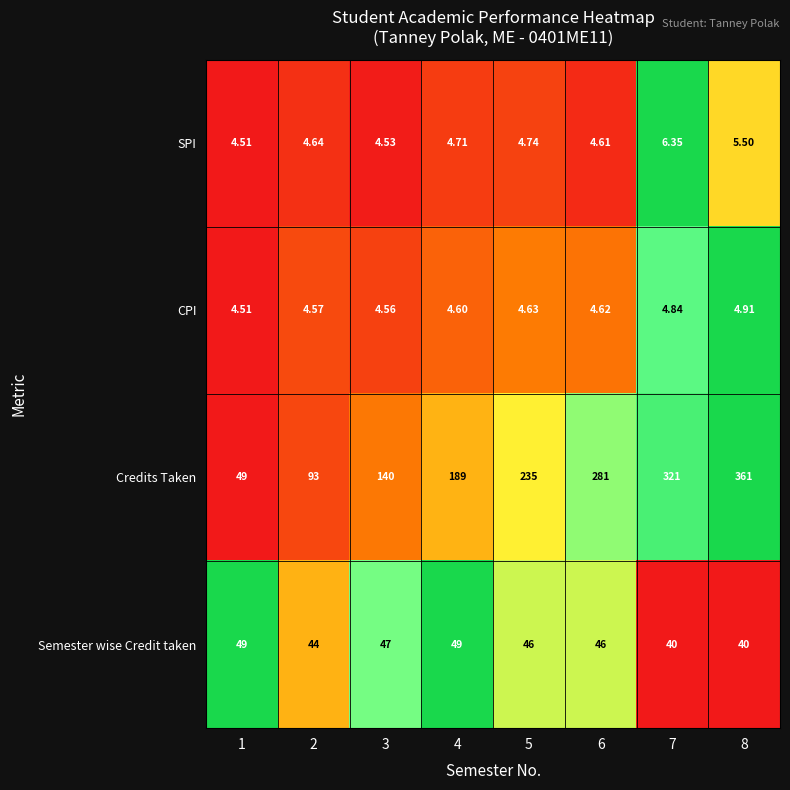

At which category is the sum across all series the highest?

8